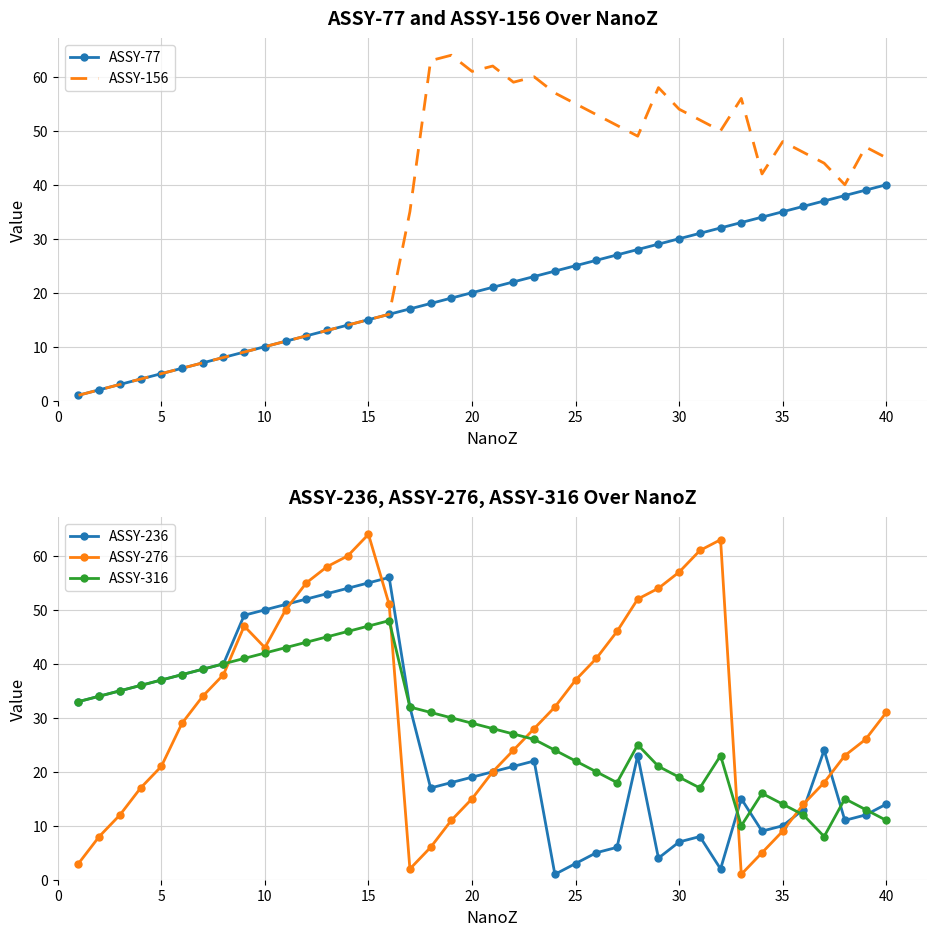

Is it true that ASSY-236 equals 14 at 40?

True